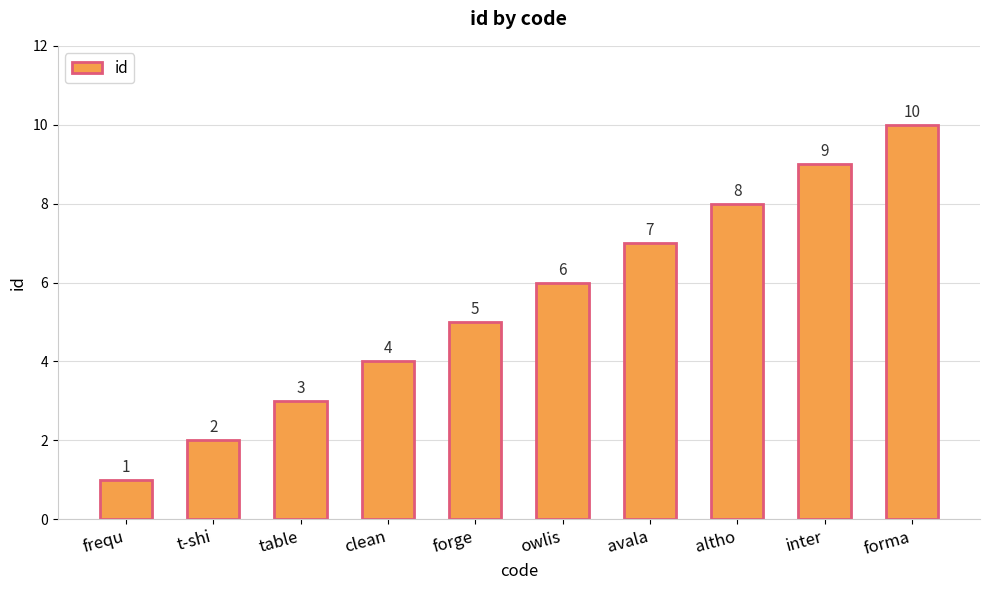

What is the change in value from frequ to owlis?

+5